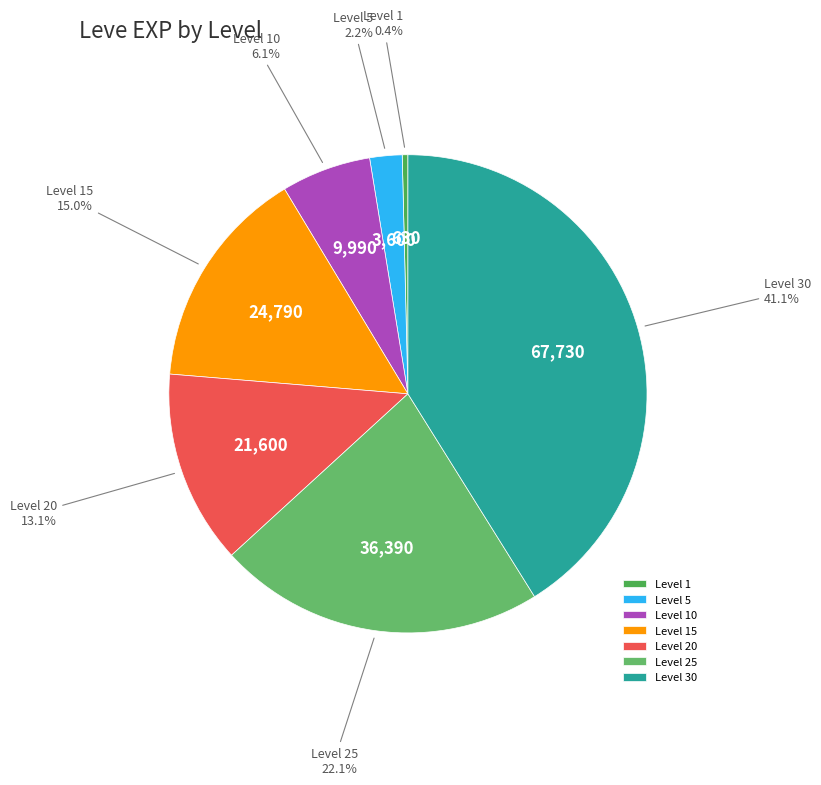

To the nearest percent, what percentage of the pie is Level 20?

13%